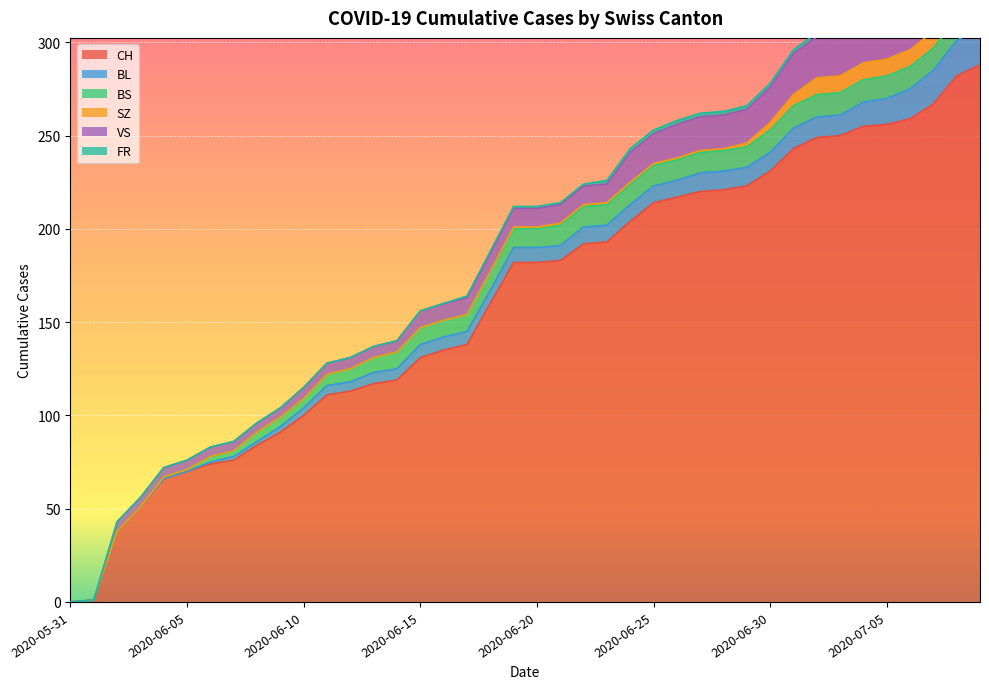

Reading left to right, list all the values displayed in this chart.

CH: 0	1	38	51	66	70	74	76	84	91	100	111	113	117	119	131	135	138	160	182	182	183	192	193	204	214	217	220	221	223	231	243	249	250	255	256	259	267	282	288
BL: 0	0	0	0	0	0	1	2	2	3	4	5	5	6	6	7	7	7	7	8	8	8	9	9	9	9	9	10	10	10	10	11	11	11	13	14	16	18	19	20
BS: 0	0	0	0	1	1	3	3	5	5	5	6	7	8	9	9	9	9	10	10	10	11	11	11	11	11	11	11	11	11	12	12	12	12	12	12	12	12	12	12
SZ: 0	0	0	0	0	0	0	0	0	0	0	0	0	0	0	0	0	0	0	1	1	1	1	1	1	1	1	1	1	2	4	6	9	9	9	9	9	9	17	17
VS: 0	0	5	5	5	5	5	5	5	5	6	6	6	6	6	9	9	9	10	10	10	10	10	10	16	16	18	18	18	18	19	22	22	22	24	24	24	26	29	31
FR: 0	0	0	0	0	0	0	0	0	0	0	0	0	0	0	0	0	1	1	1	1	1	1	2	2	2	2	2	2	2	2	2	2	2	2	2	2	2	2	2